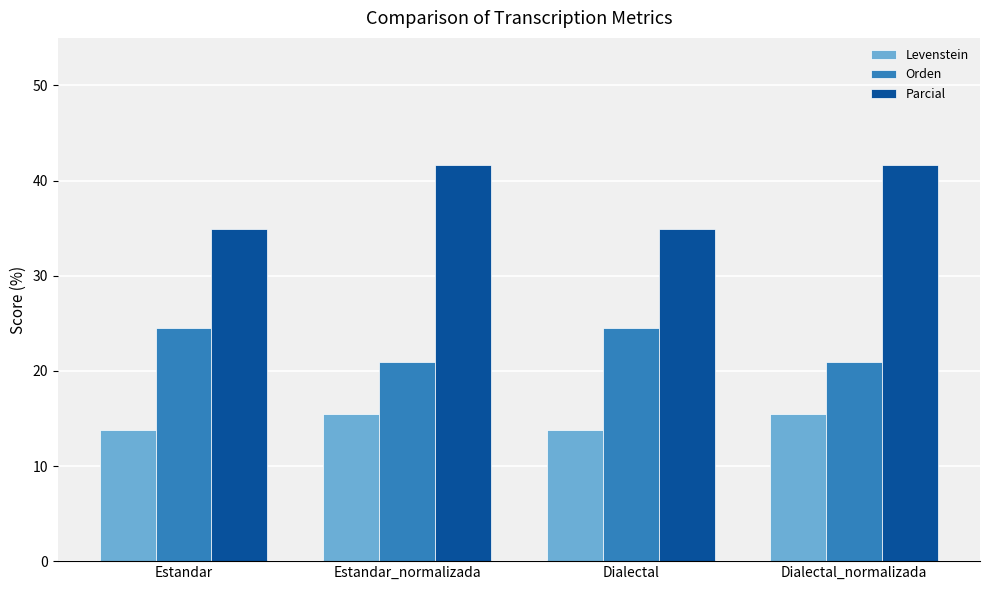

What is the difference between the highest and lowest values at Dialectal?

21.1